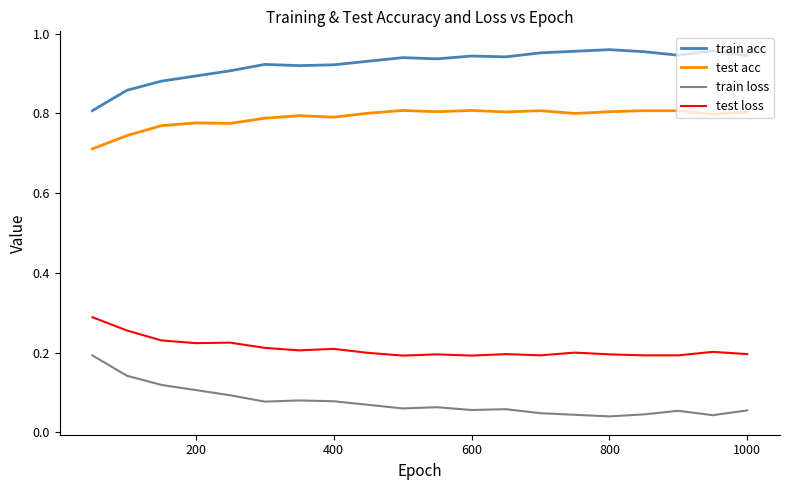

Rank the series by their maximum value, from highest to lowest.

train acc, test acc, test loss, train loss